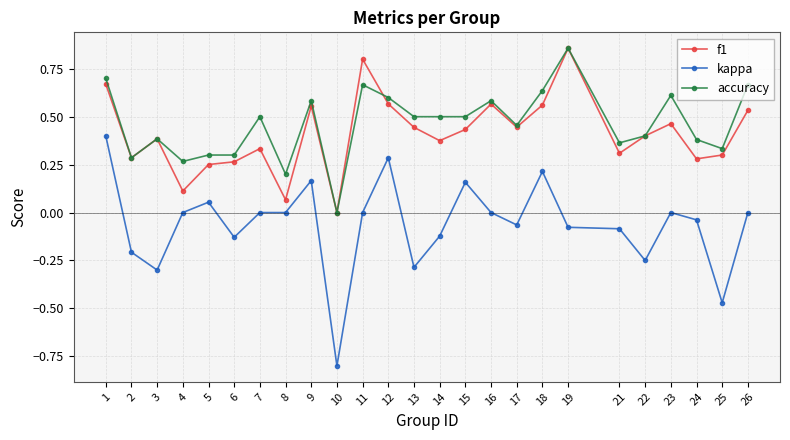

Where does the kappa series first go above 0?

1